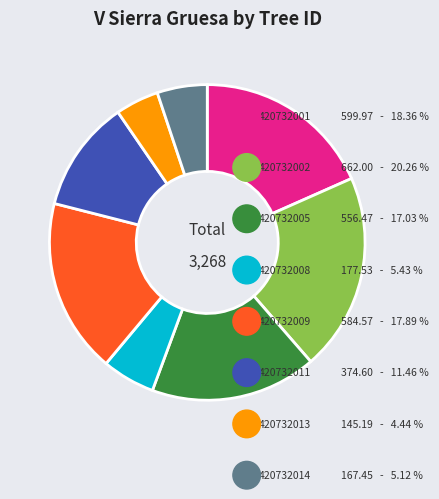

Do 420732014 and 420732008 together represent more than half of the pie?

No